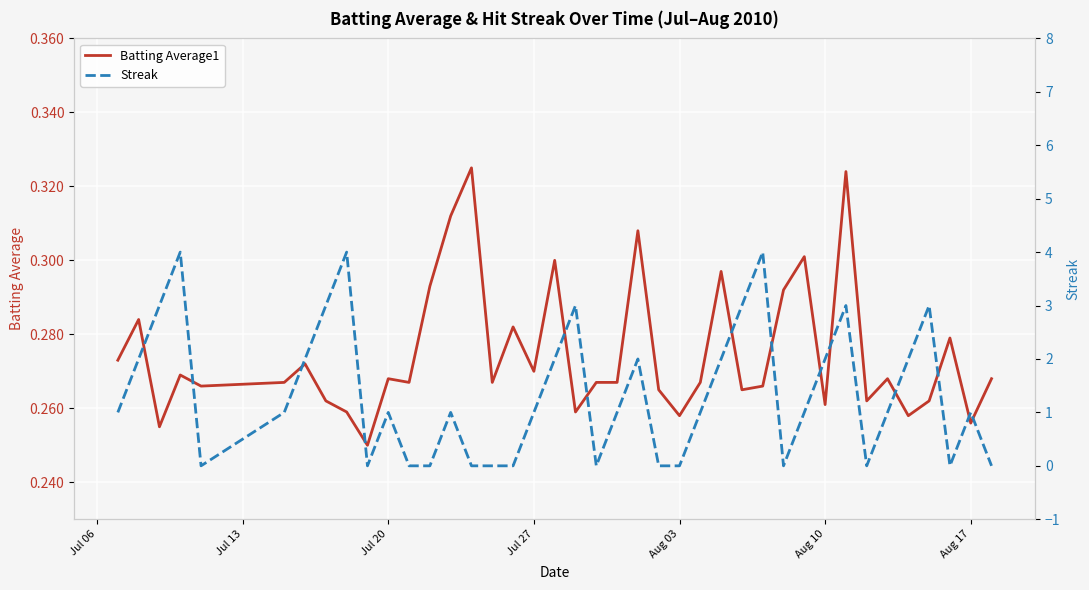

Rank the series by their average value, from highest to lowest.

Streak, Batting Average1